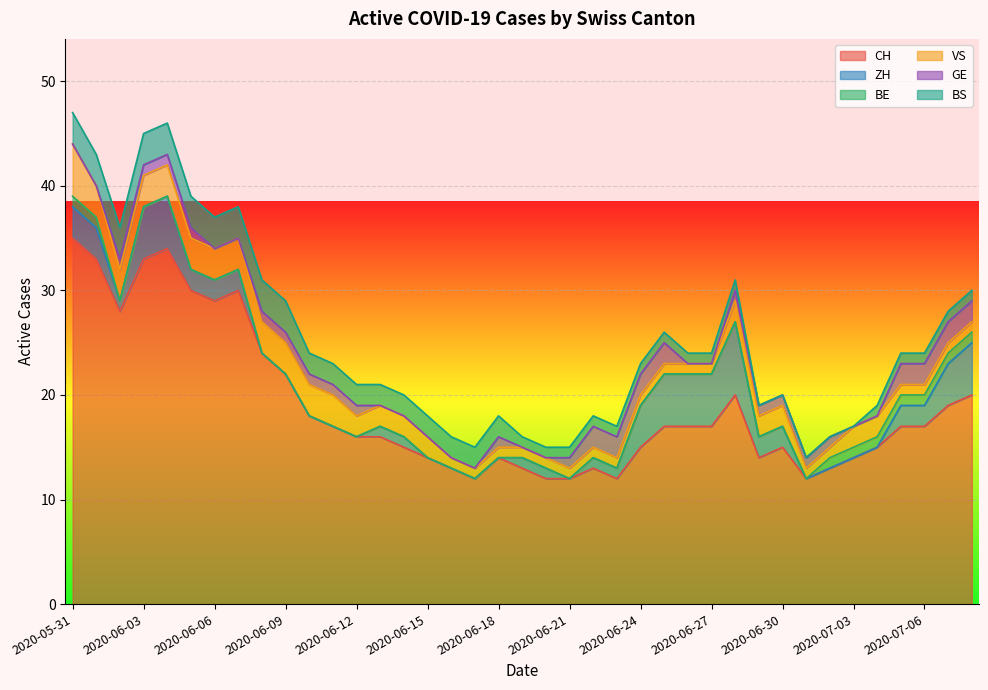

What is the maximum value for CH?

35